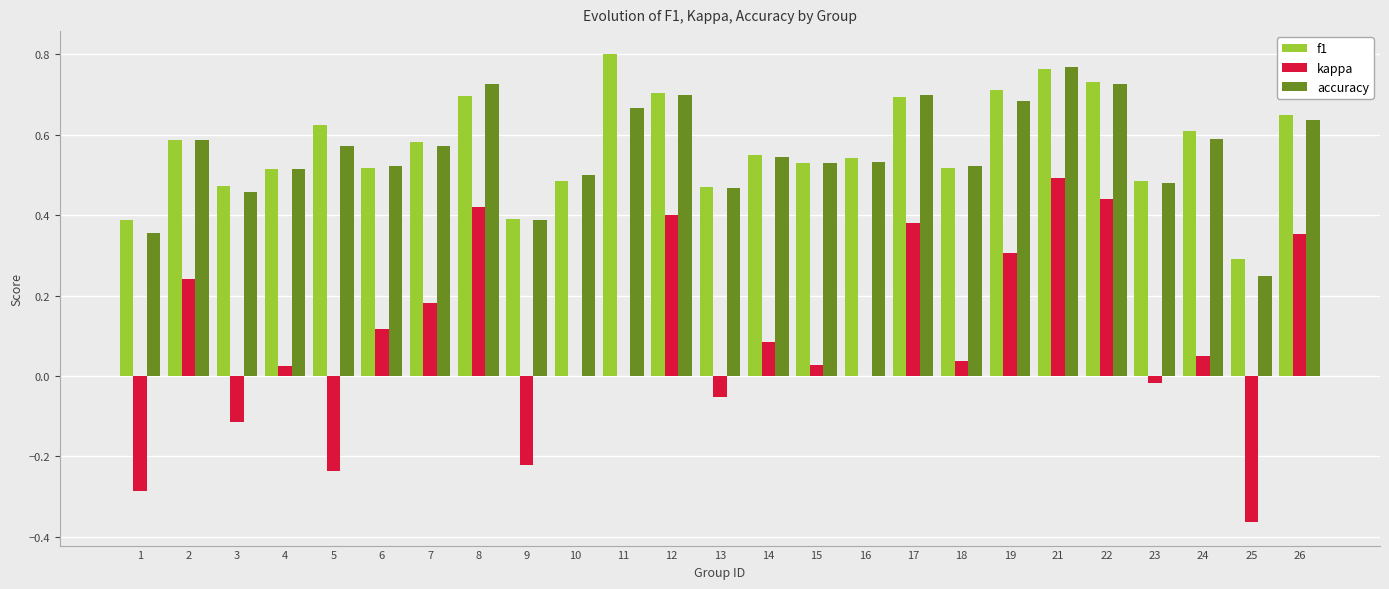

What is the sum of all kappa values?

2.3